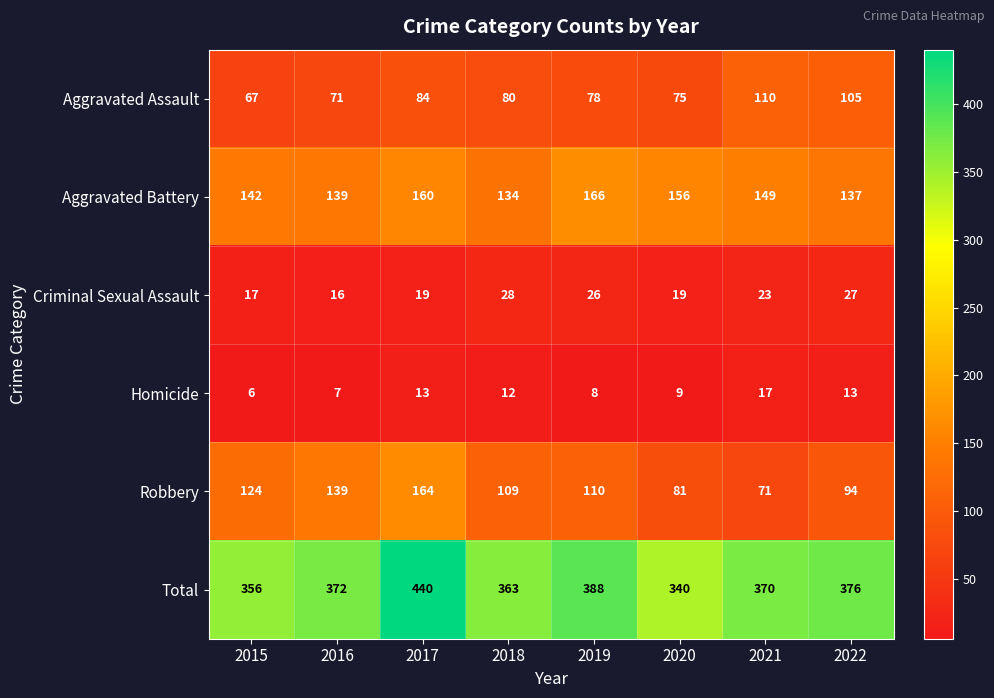

How many data points in Aggravated Battery are less than 149?

4